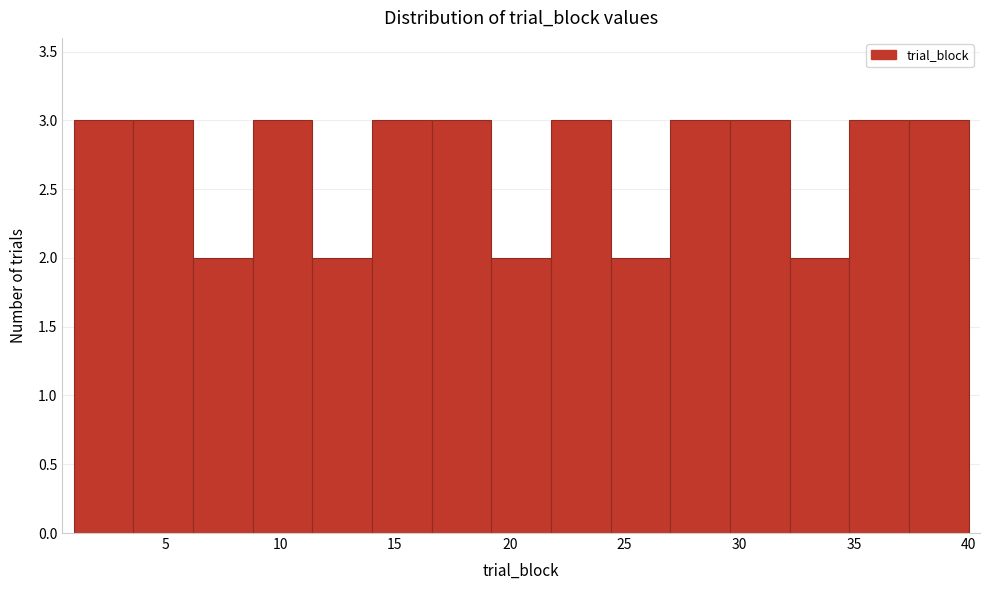

How tall is the bar that spans 24.4 to 27.0 on the x-axis? Neither the bar edges nor the heights are printed on the chart, so give them approximately, as read against the axes.

2